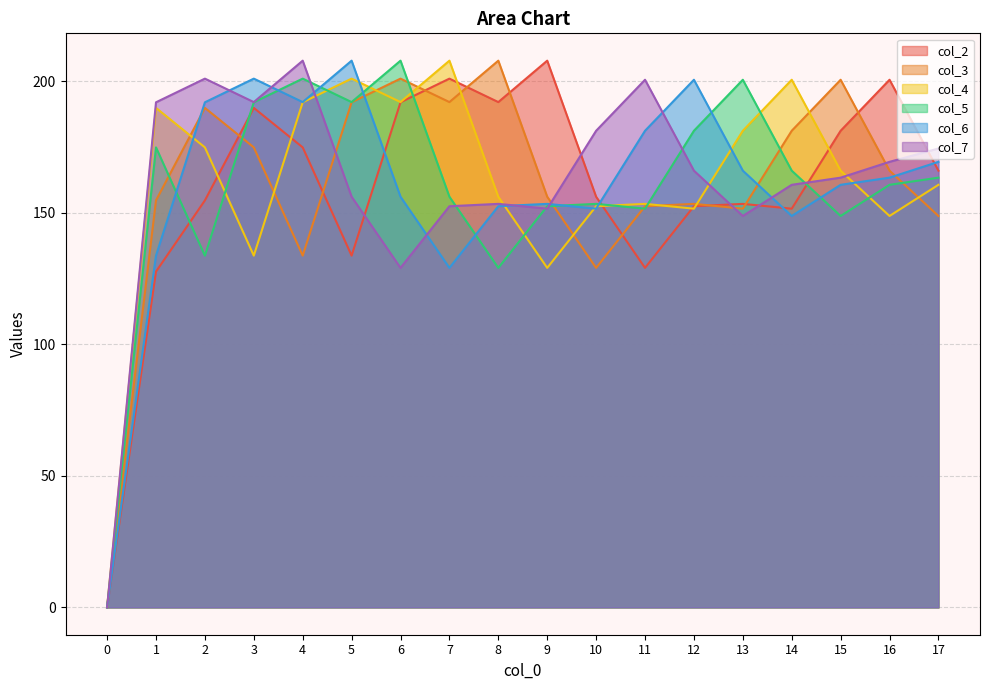

In col_2, how many points are higher than both neighbors (excluding endpoints)?

5